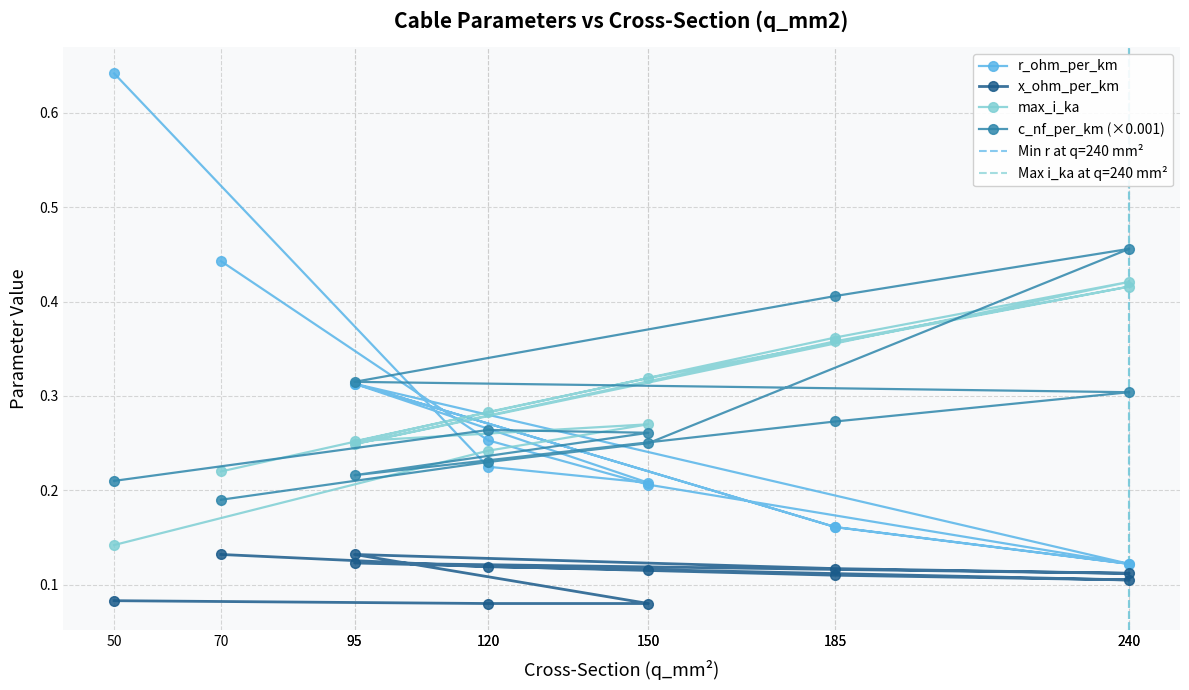

Rank the series by their maximum value, from lowest to highest.

x_ohm_per_km, max_i_ka, c_nf_per_km_scaled, r_ohm_per_km